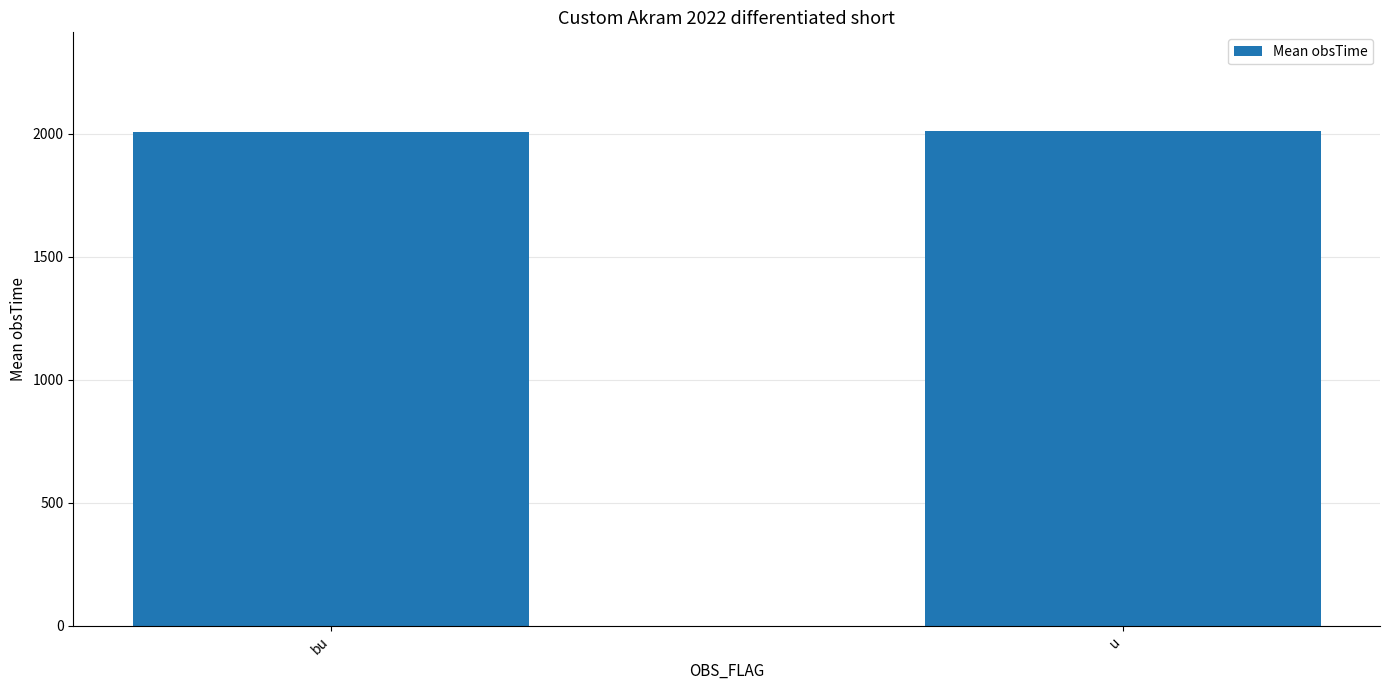

What is the smallest value displayed?

2005.7